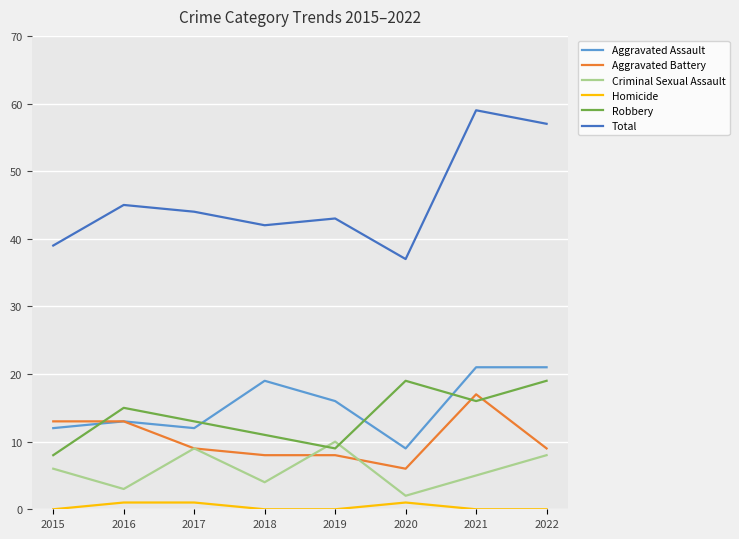

The value of Robbery at 2022 is 6. True or false?

False